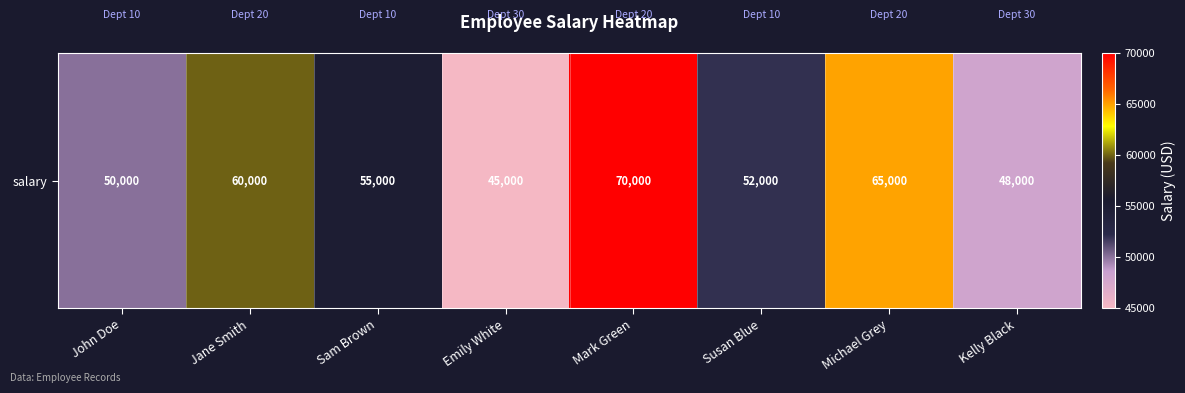

Reading left to right, list all the values displayed in this chart.

50000	60000	55000	45000	70000	52000	65000	48000